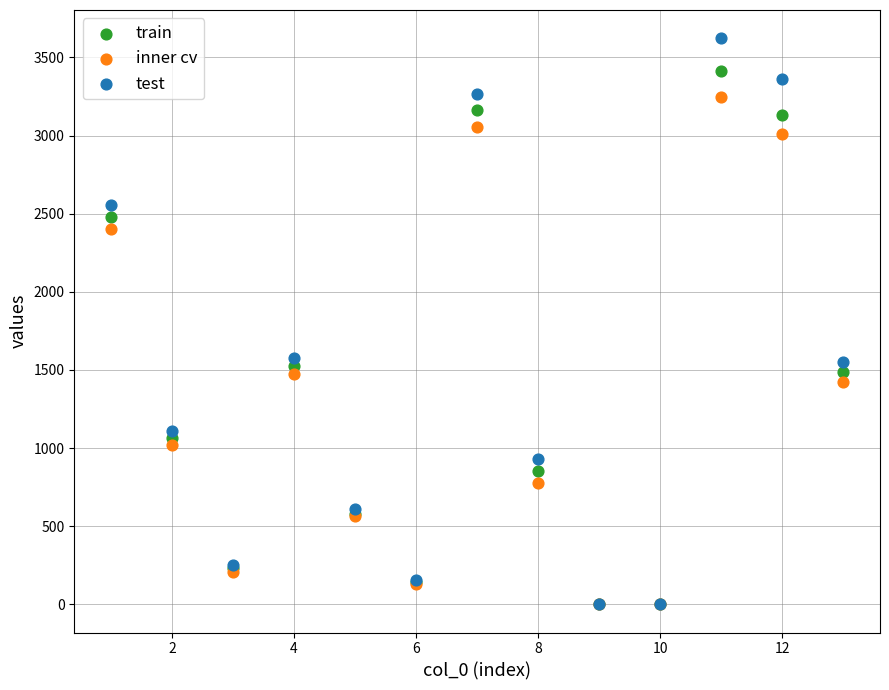

What are all the series names shown in the legend?

train, inner cv, test